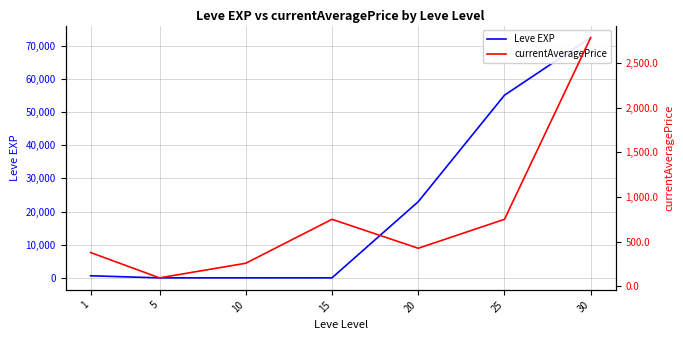

What is the smallest value displayed?

6.0